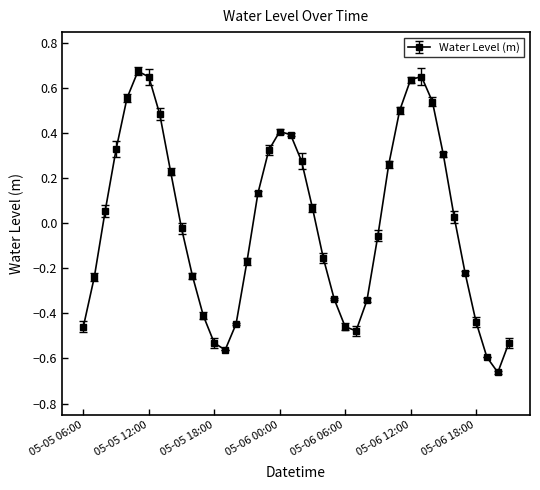

How many interior local peaks (higher than both neighbors) does the data have?

3